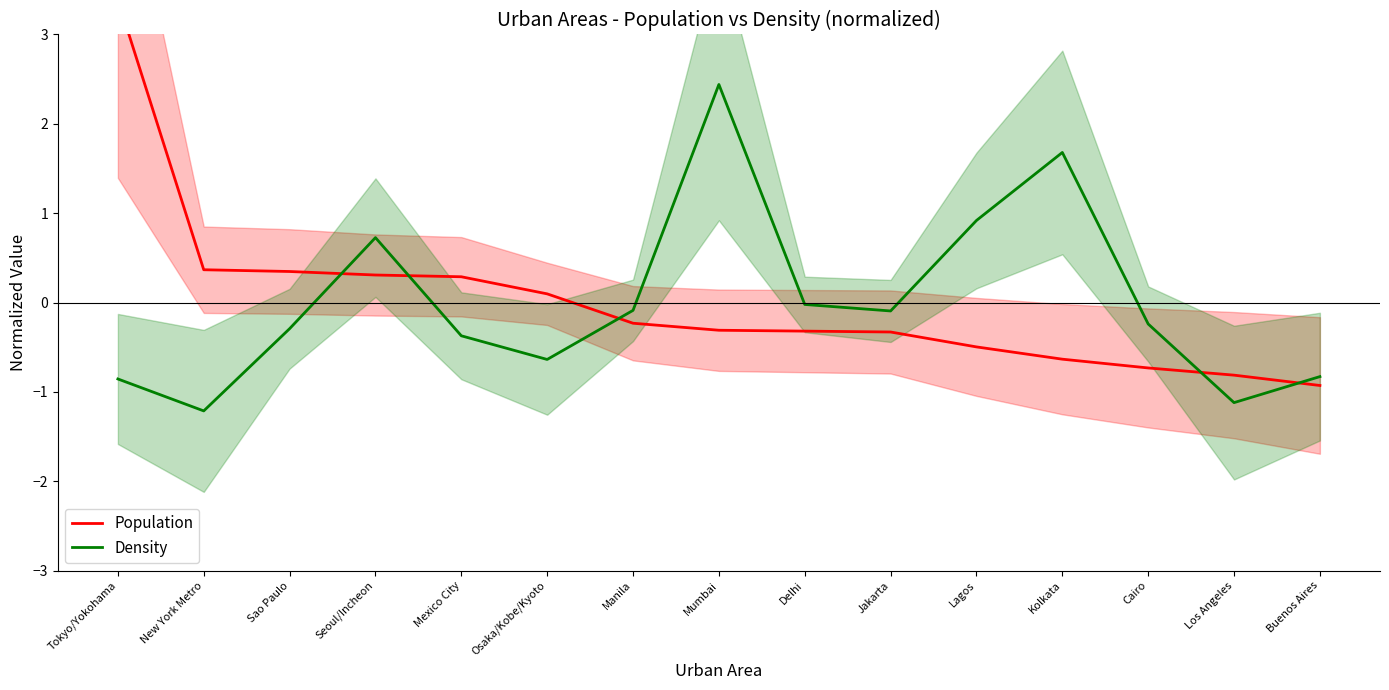

List the labels in order of Population value, largest first.

Tokyo/Yokohama, New York Metro, Sao Paulo, Seoul/Incheon, Mexico City, Osaka/Kobe/Kyoto, Manila, Mumbai, Delhi, Jakarta, Lagos, Kolkata, Cairo, Los Angeles, Buenos Aires